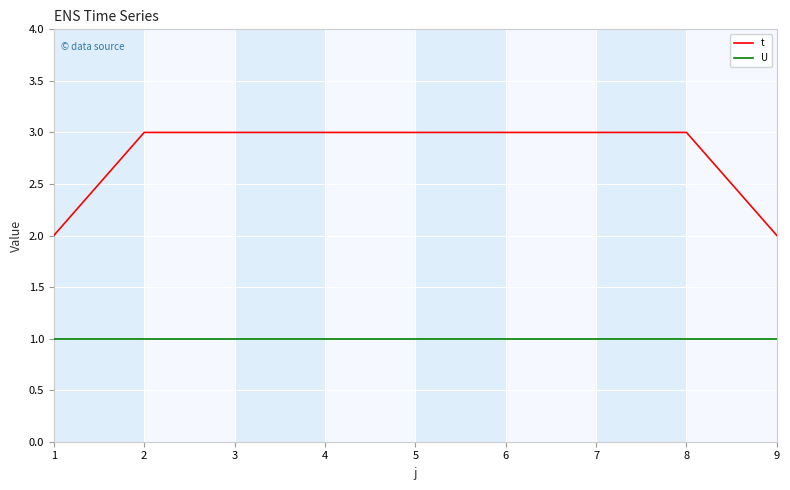

True or false: t and U intersect in this chart.

False